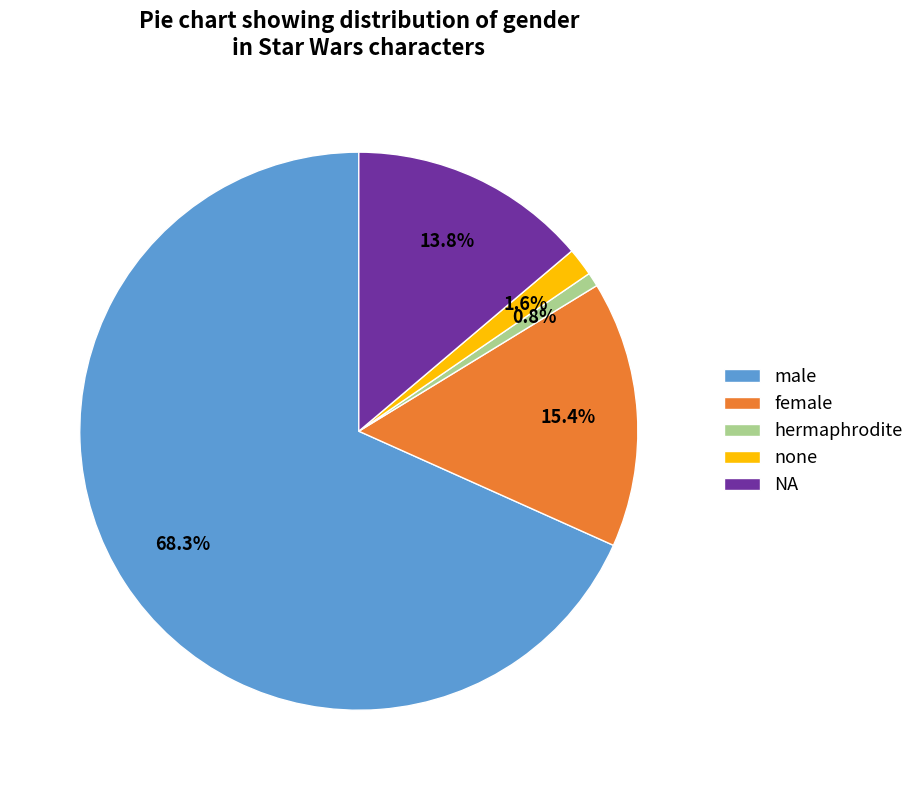

To the nearest percent, what portion does hermaphrodite represent?

1%